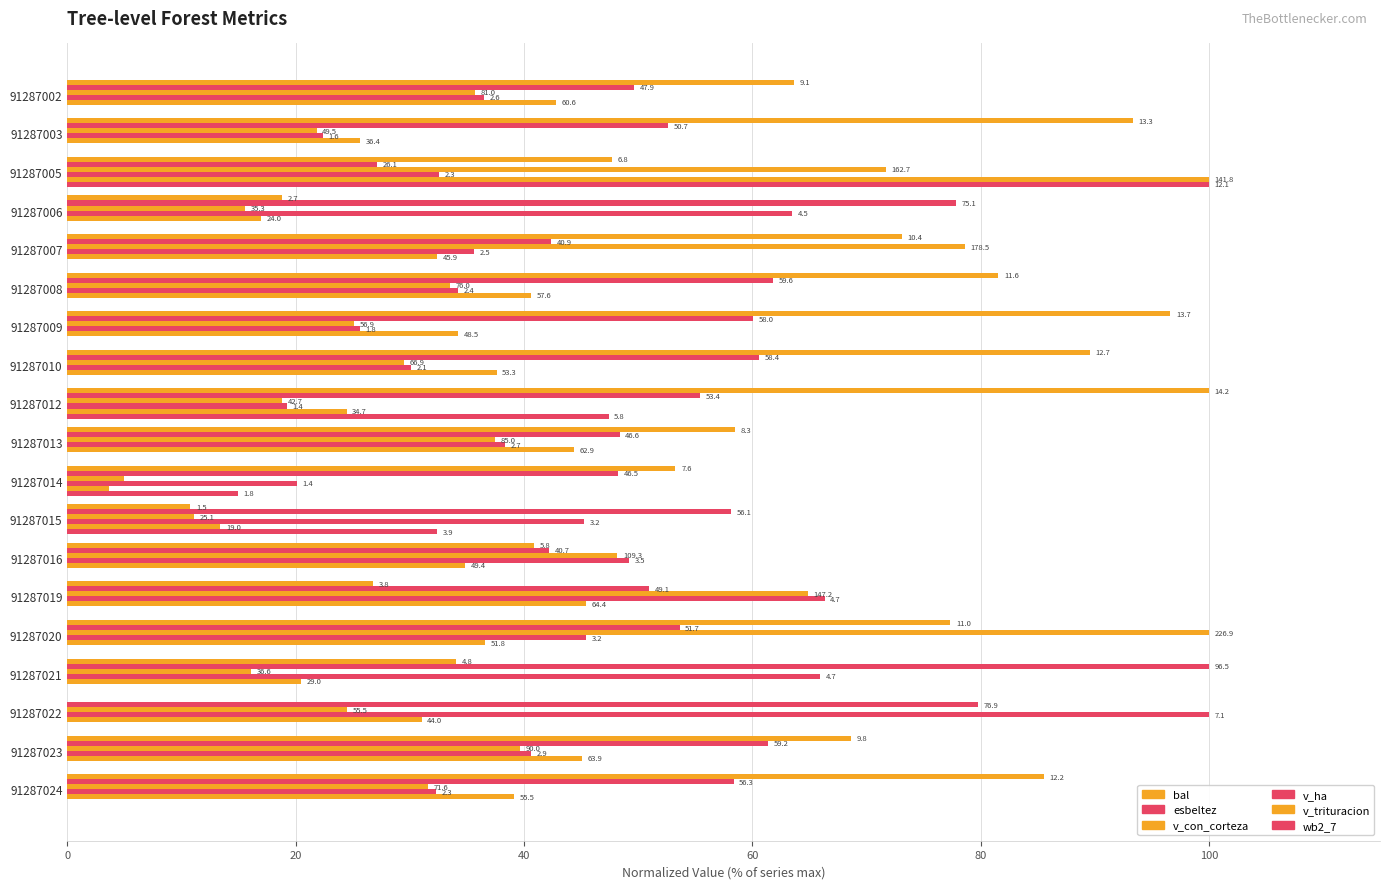

How many groups of bars are there?

19